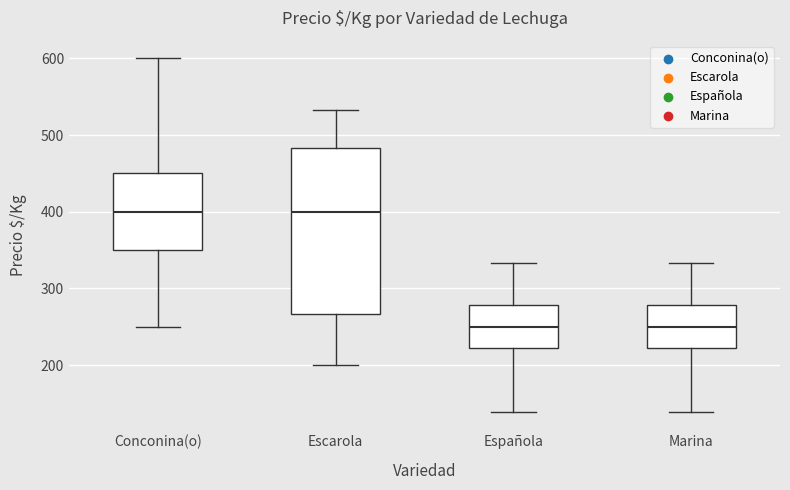

Where does the lower whisker of the box for Conconina(o) end on the y-axis? The values are not printed on the chart, so give them approximately, as read against the axis.

250